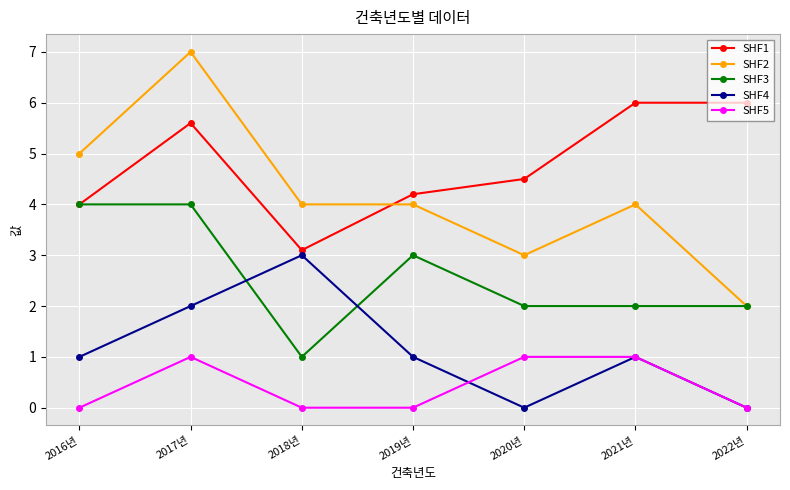

Rank the series by their maximum value, from highest to lowest.

SHF2, SHF1, SHF3, SHF4, SHF5